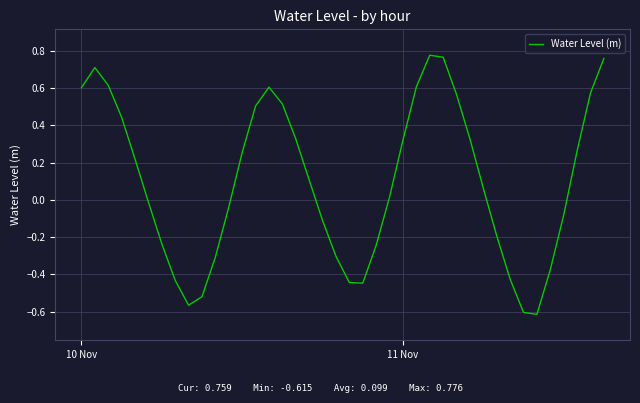

Does the chart have visible grid lines?

Yes